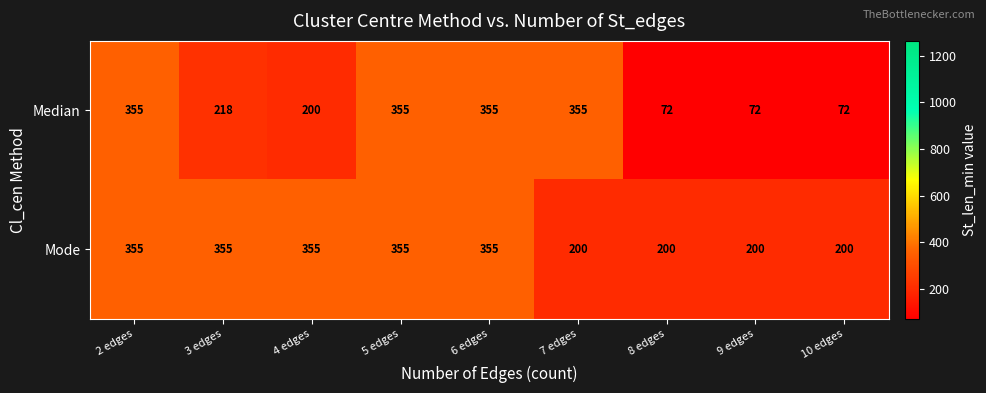

What is the average value of the Median series?

228